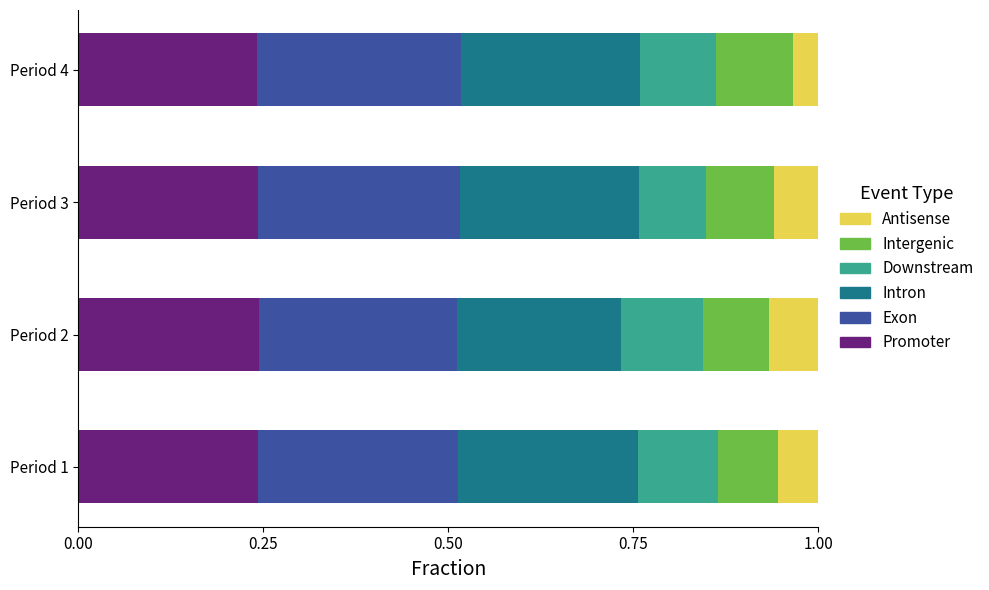

What is the total value across all series at Period 3?

1.0